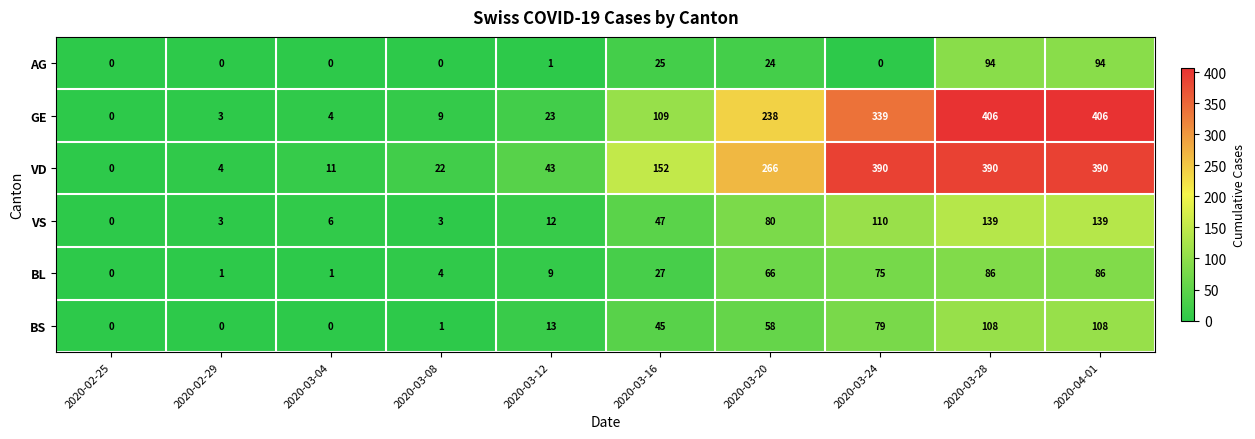

Where is BS nearest to the value 54?

2020-03-20